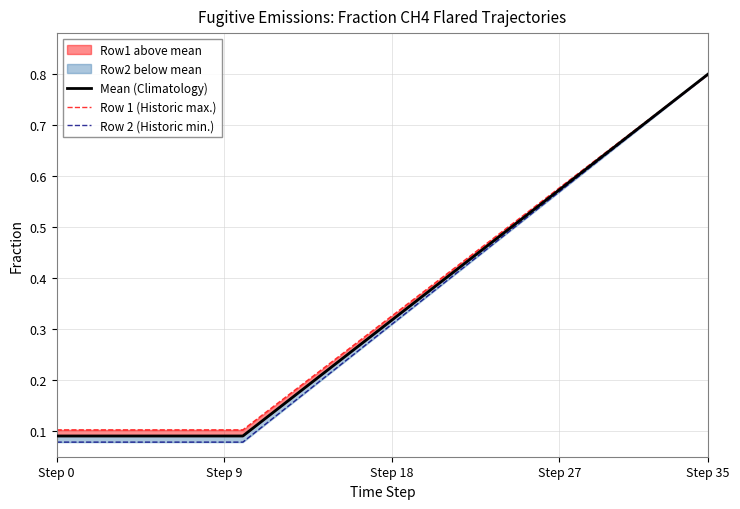

The value of Row 2 (Historic min.) at 11 is 0.1. True or false?

False